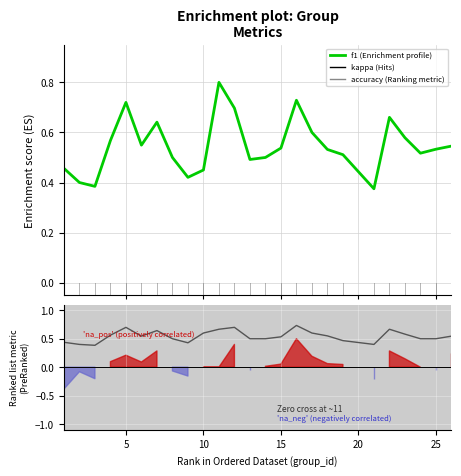

Is this an area chart (filled region under the line)?

No